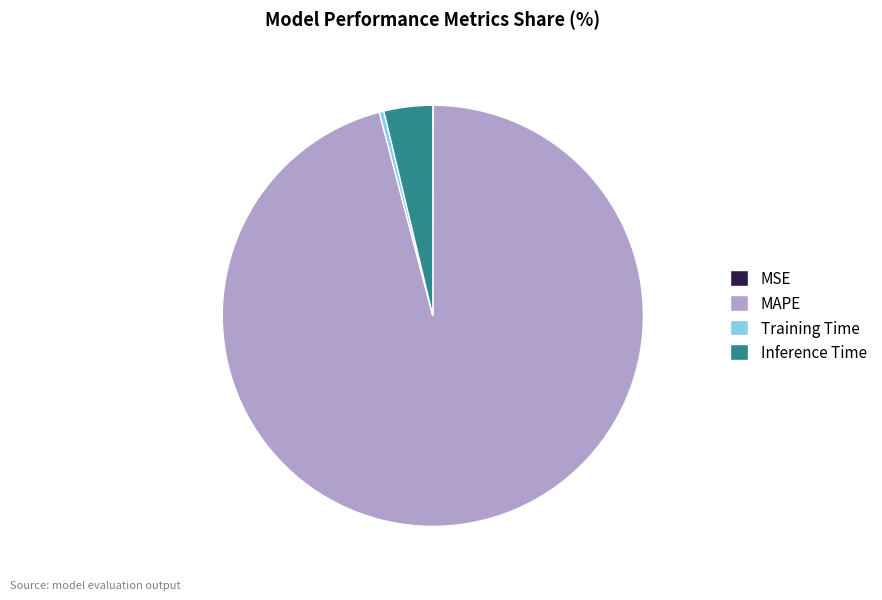

Which slice represents more than half of the pie?

MAPE